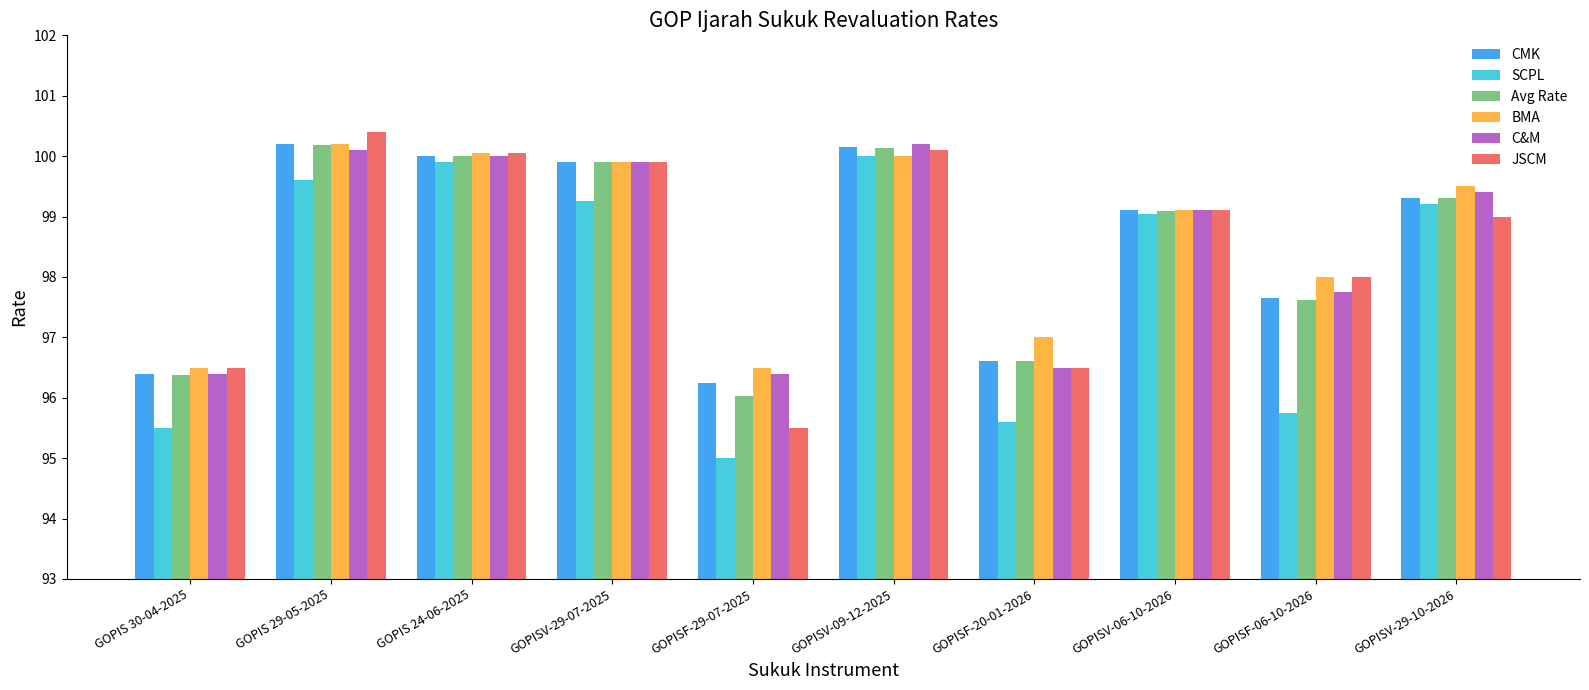

Does the chart contain any negative values?

No